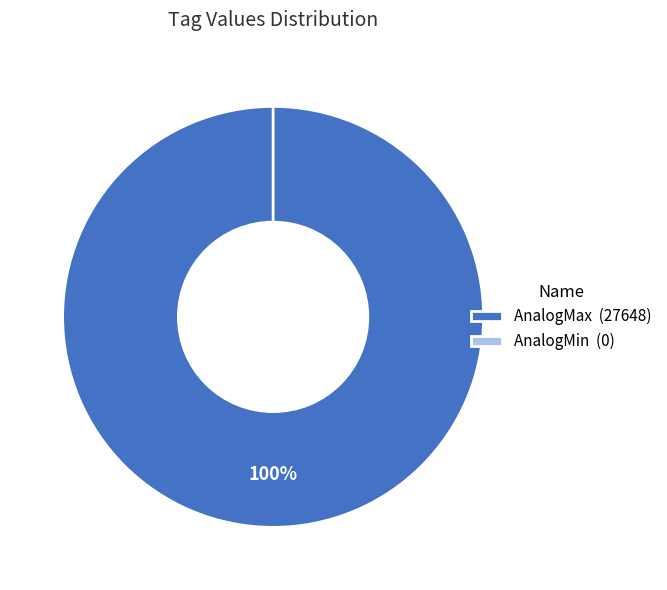

To the nearest percent, what is the difference between the AnalogMax and AnalogMin slice percentages?

100%